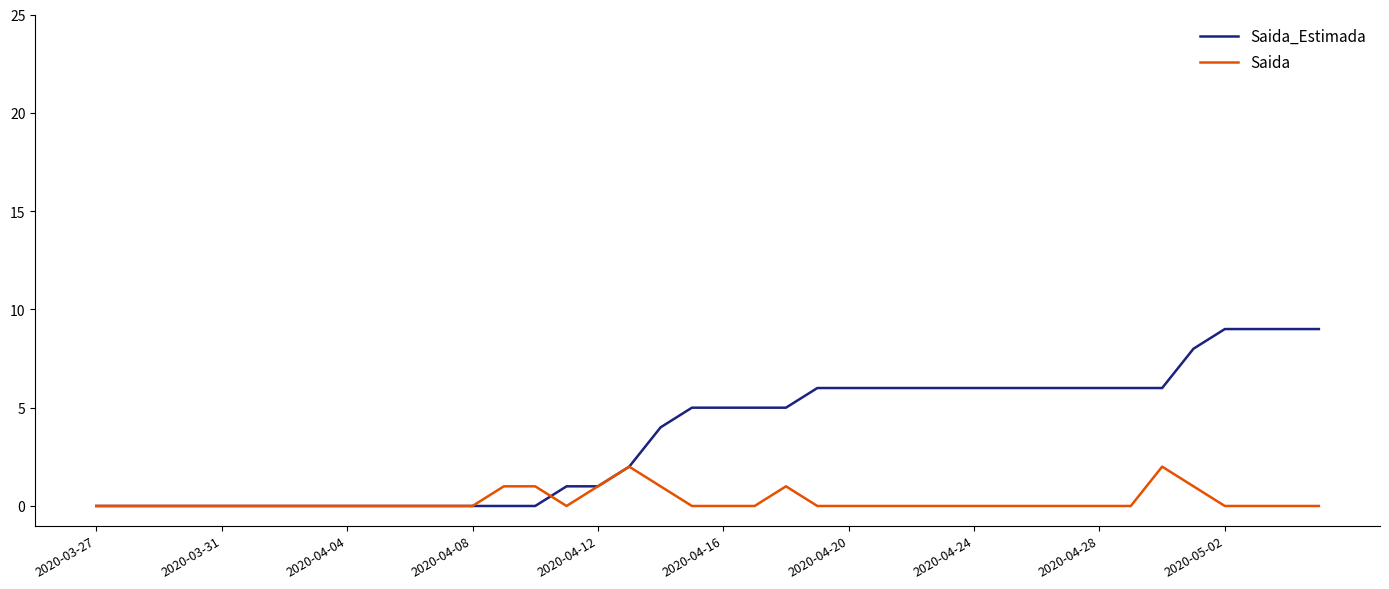

How many Saida values are between 0 and 1?

38